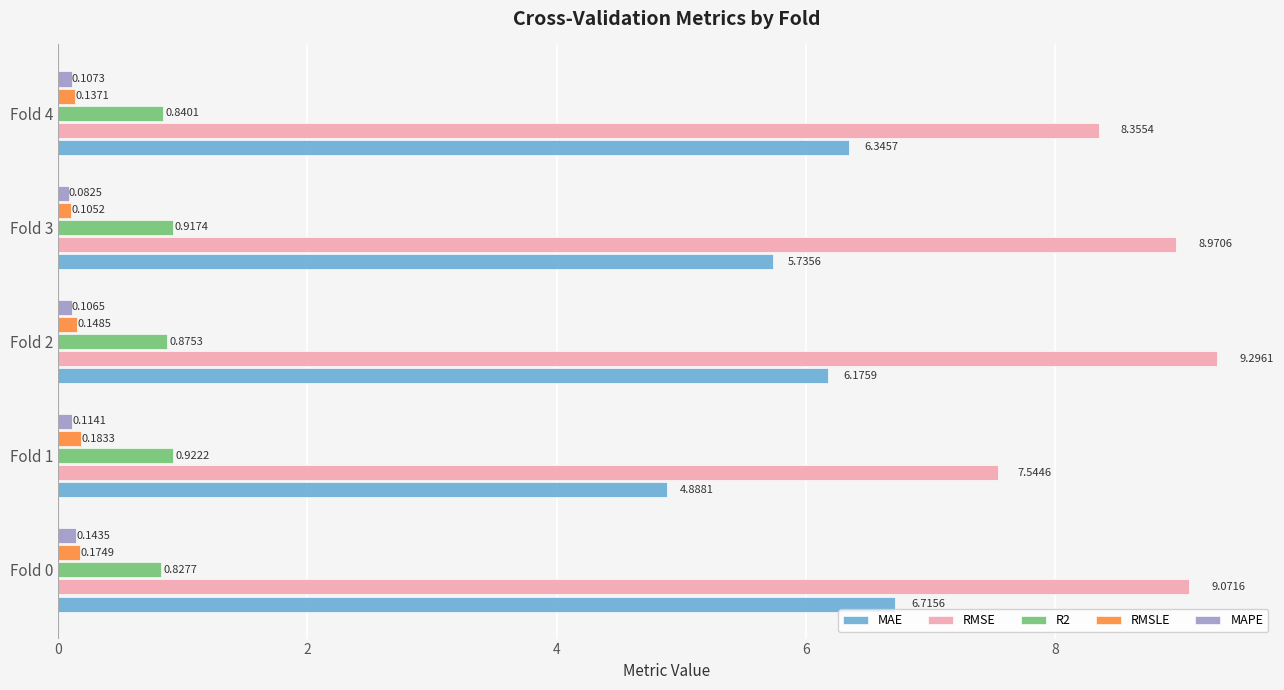

What is the sum of all R2 values?

4.4